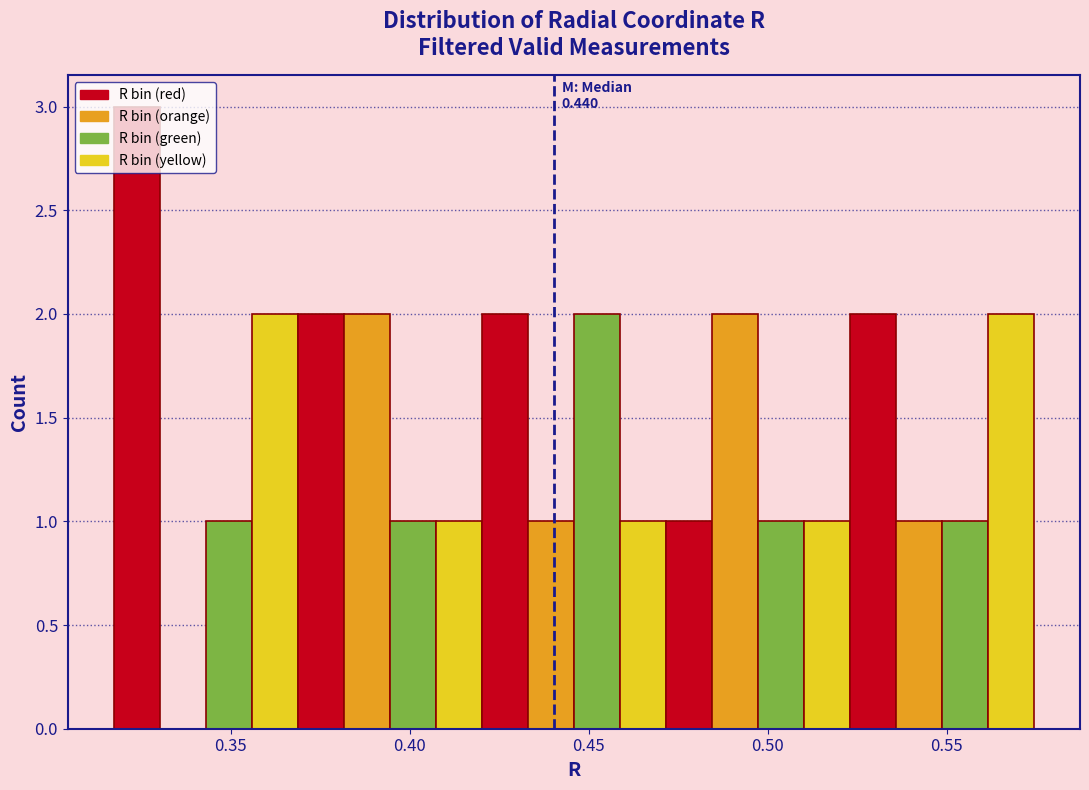

Around what value on the x-axis is the tallest bar? Give the approximate position of its centre, as read against the axis.

0.325